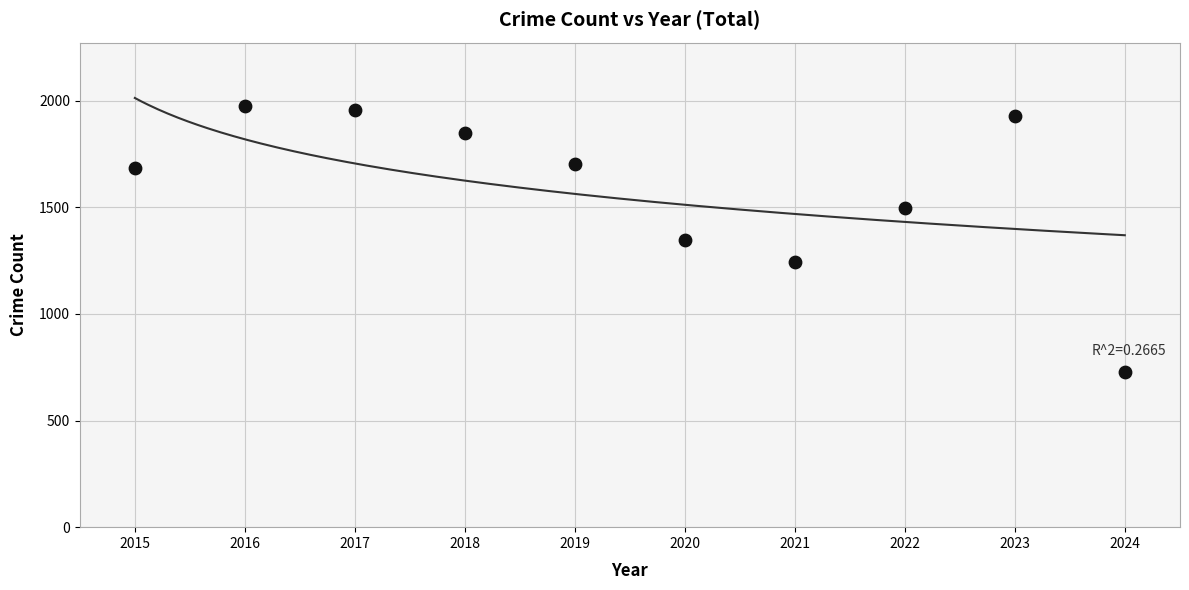

What is the range of Y values (max minus min)?

1251